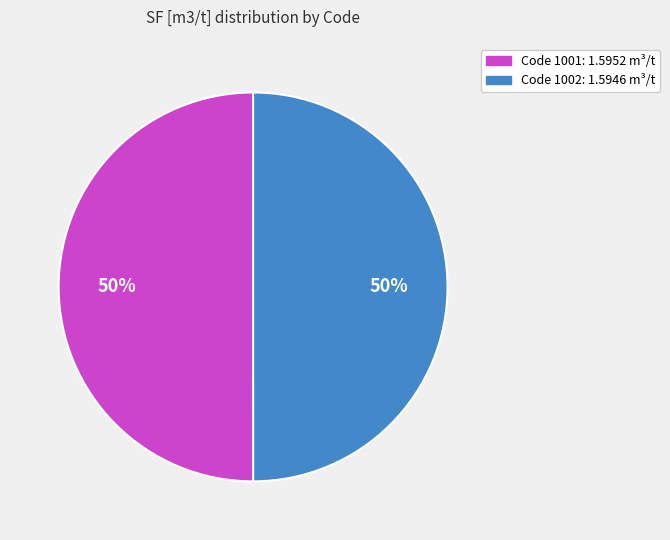

To the nearest percent, what is the average slice percentage?

50%